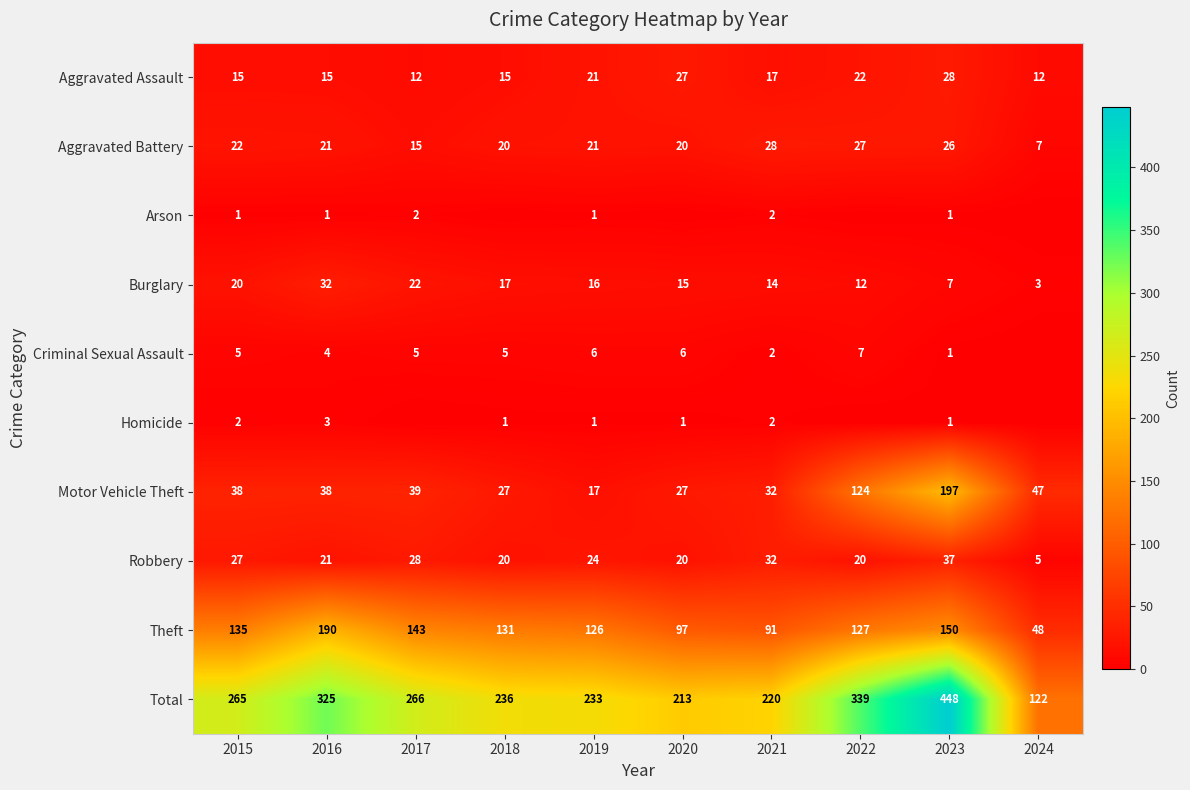

The Aggravated Battery series shows 7 at 2017. True or false?

False